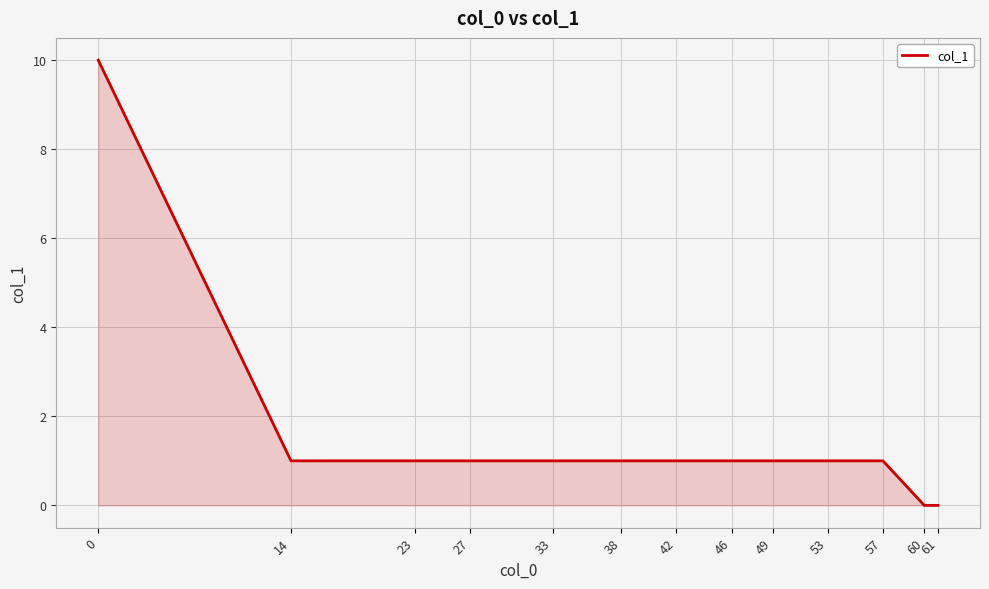

What is the ratio of the value at 46 to the value at 0?

0.1